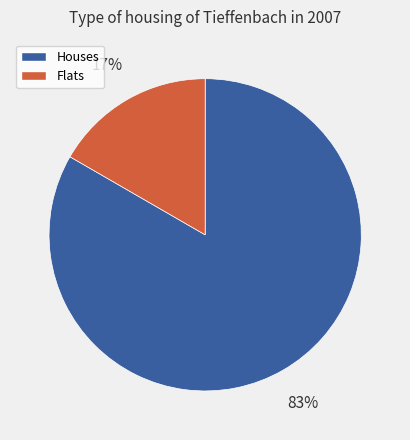

Combined, do Flats and Houses account for over 50%?

Yes